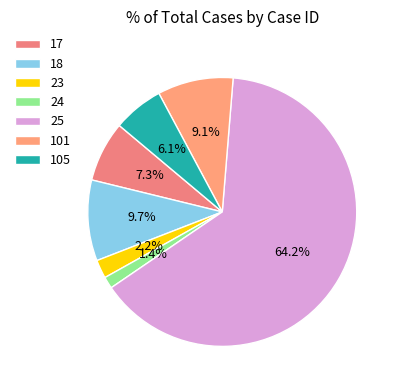

Count the number of slices in the pie.

7